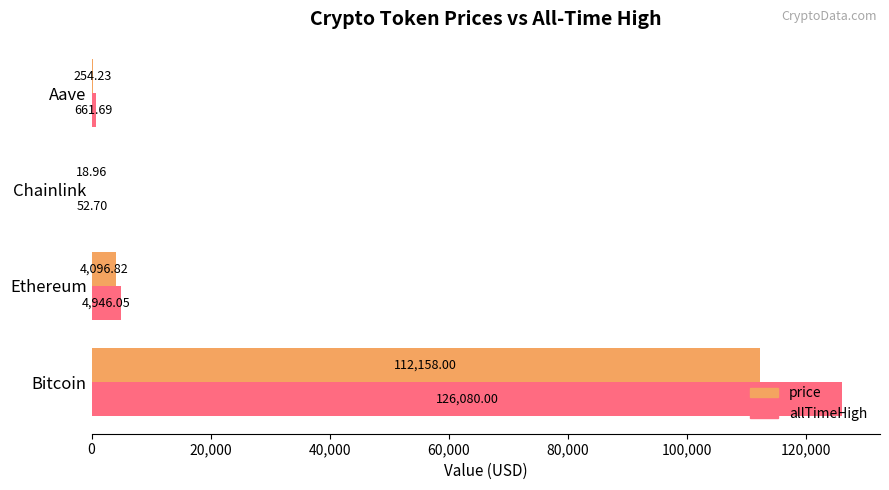

Which category has the highest value in the allTimeHigh series?

Bitcoin